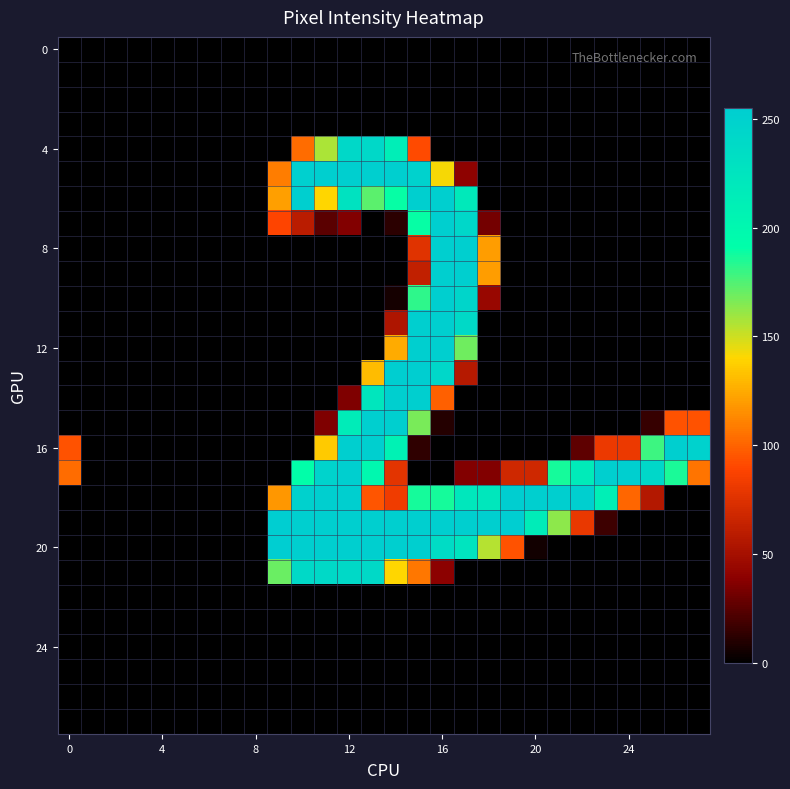

Count the number of categories in the chart.

28